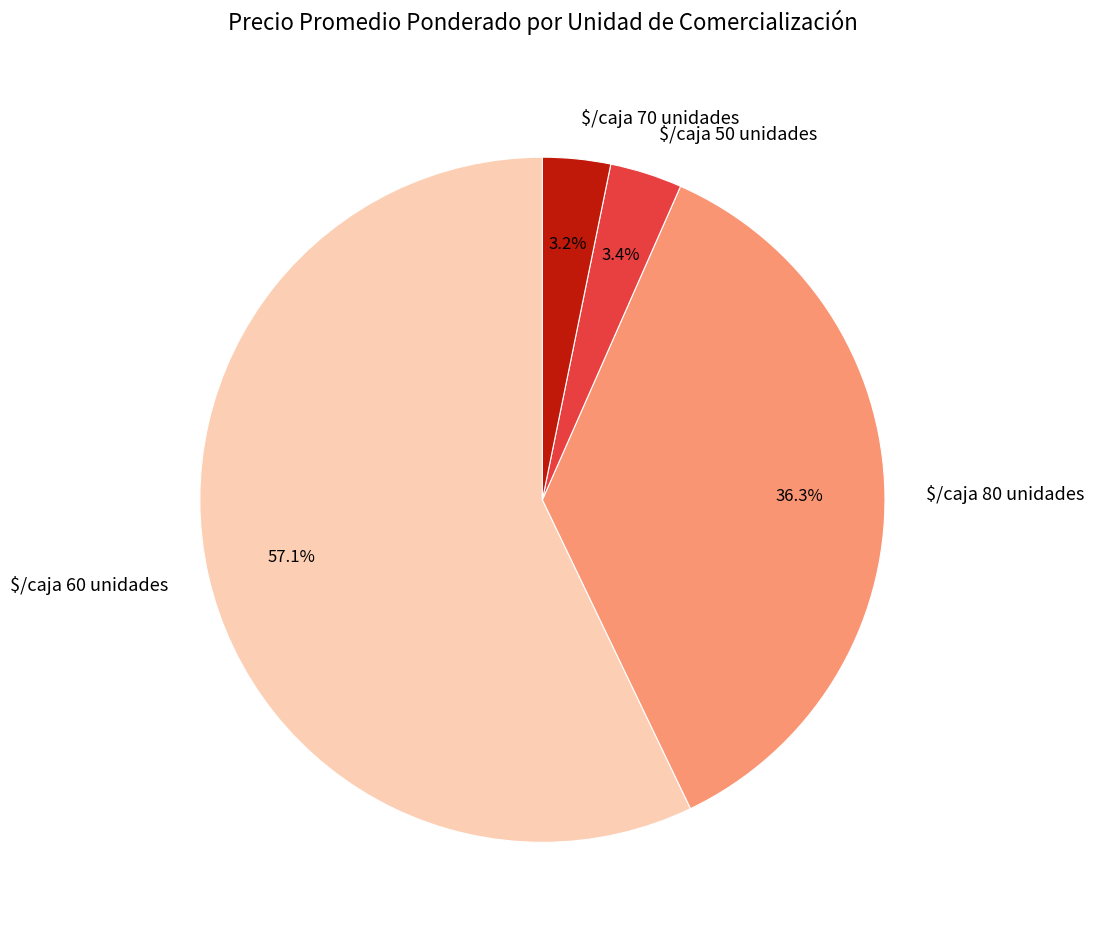

How much of the chart is everything except $/caja 80 unidades?

63.7%